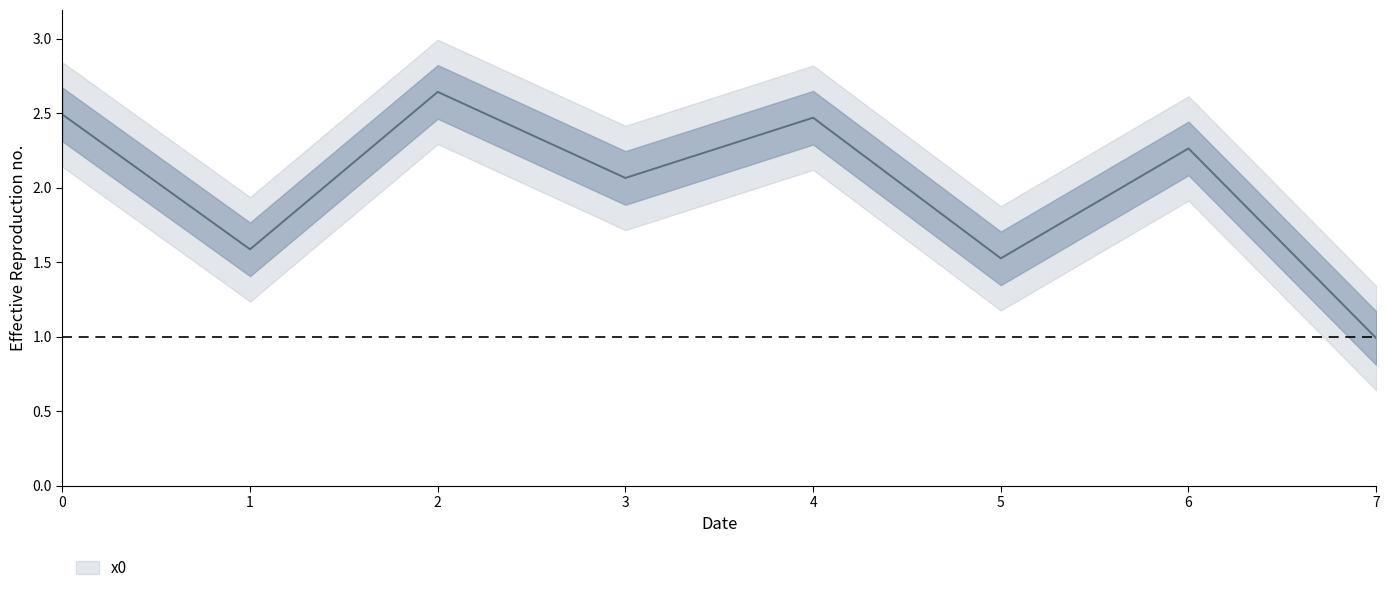

Does the chart have visible grid lines?

No